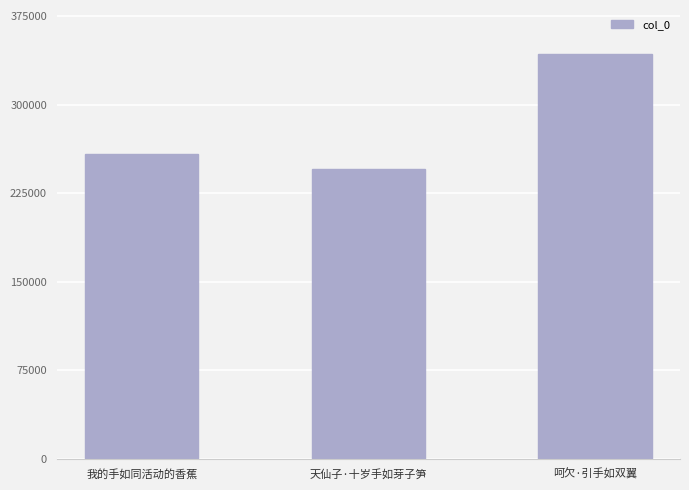

The chart shows a value of 360400 at 我的手如同活动的香蕉. True or false?

False